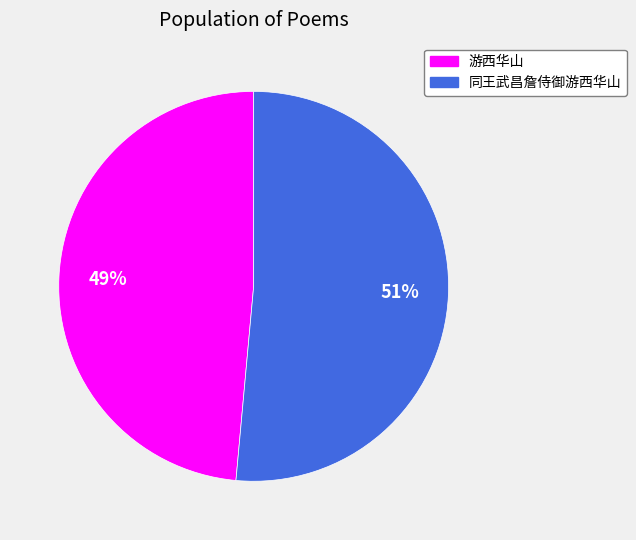

True or false: 同王武昌詹侍御游西华山 accounts for 60% of the total.

False